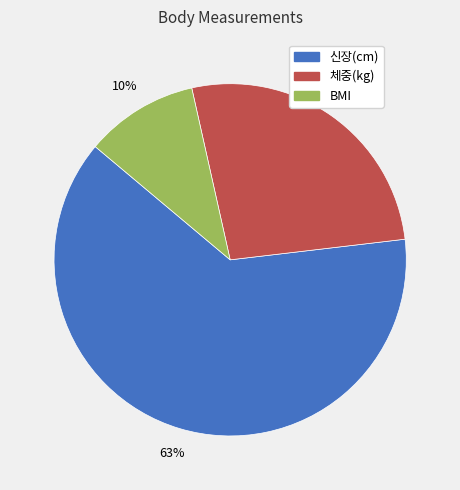

What percentage is the 체중(kg) slice, to the nearest percent?

27%